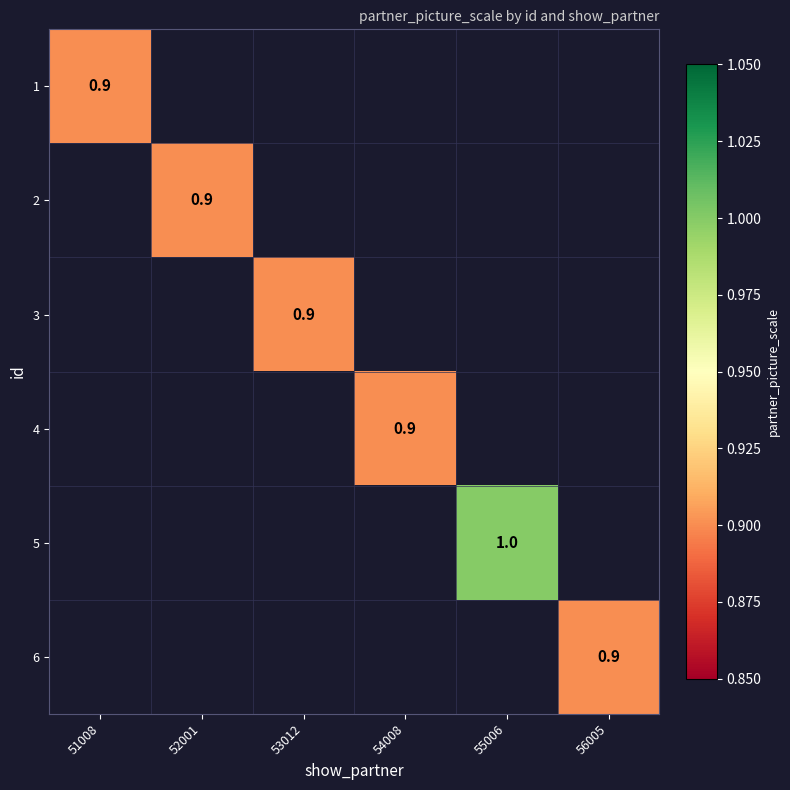

True or false: 5 has a value of 0.5 at 55006.

False